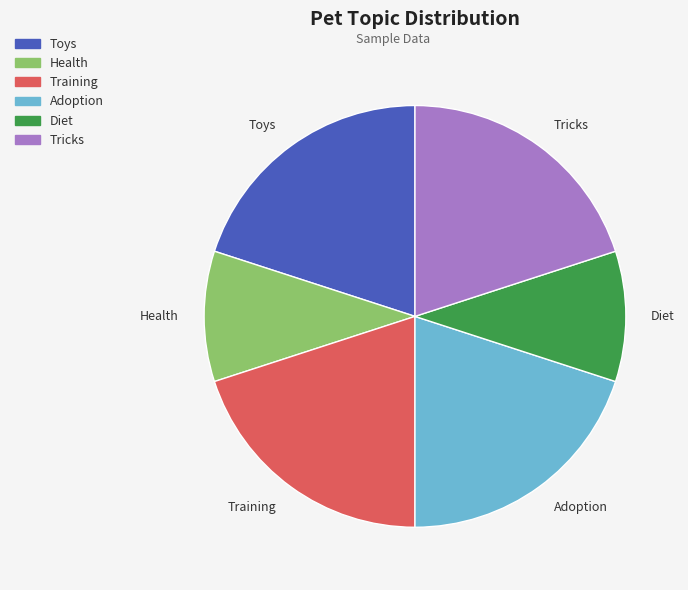

Combined, do Training and Tricks account for over 50%?

No